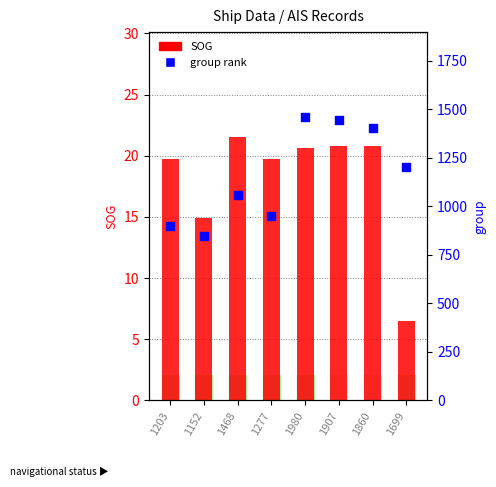

Which series has the largest total across all categories?

group rank